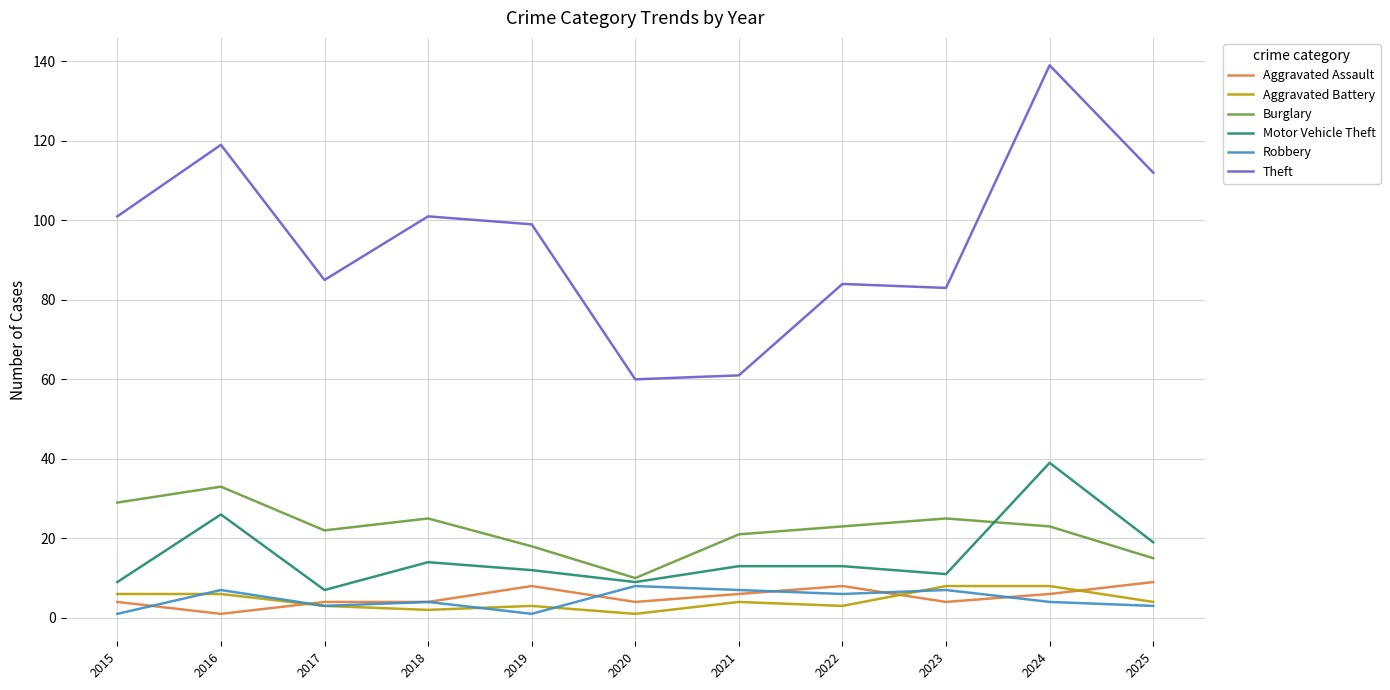

Which label corresponds to the largest value in the chart?

2024